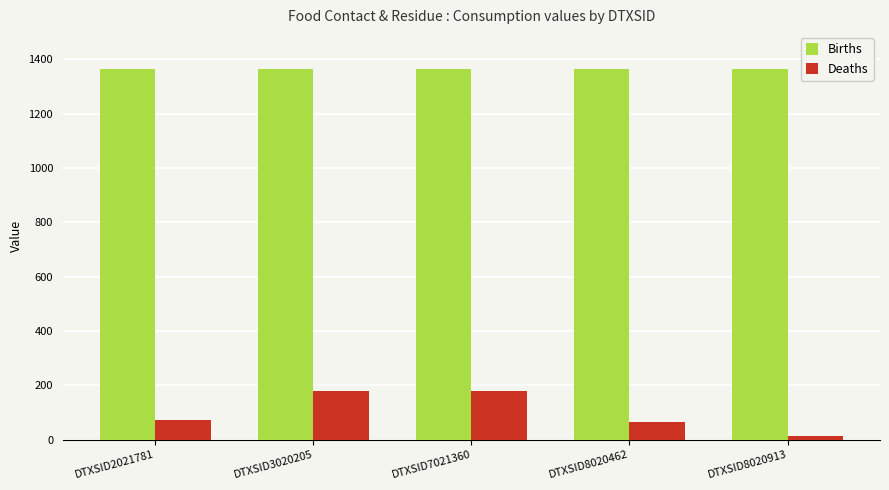

How many data points in Deaths are less than 73?

2